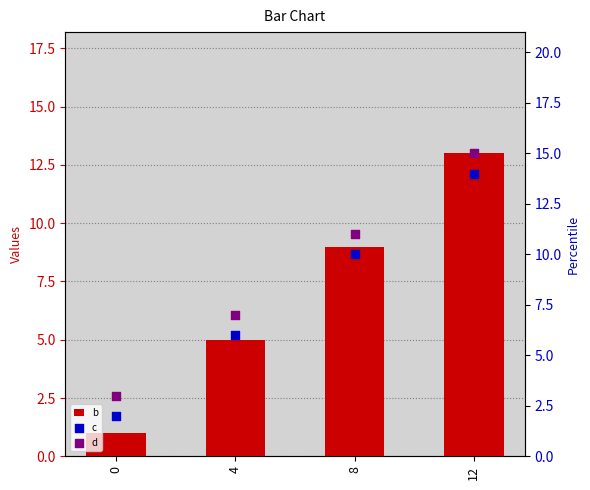

What is the total value across all series at 8?

30